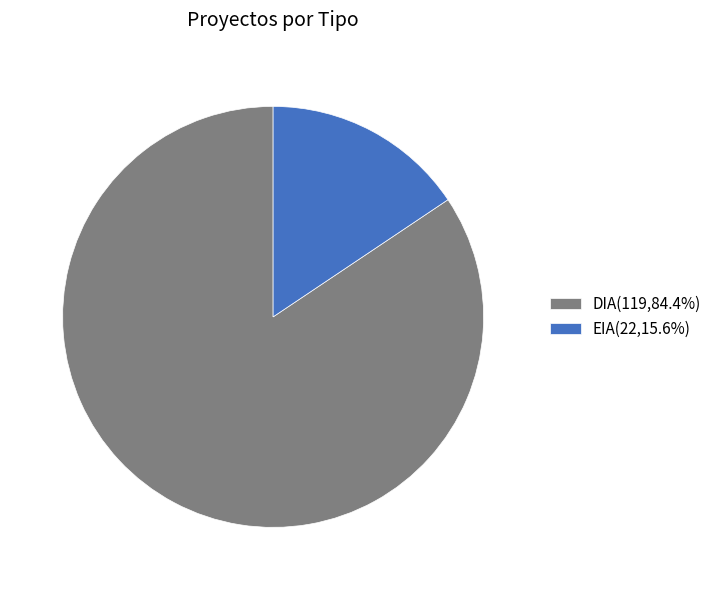

Is there a majority slice in this chart?

Yes